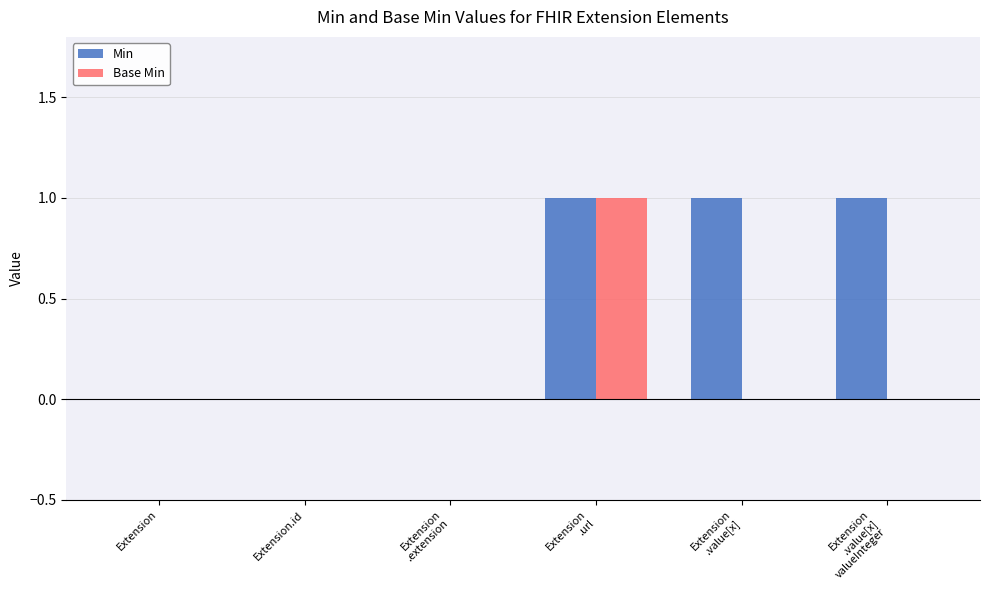

How many Min values are between 0 and 1?

6